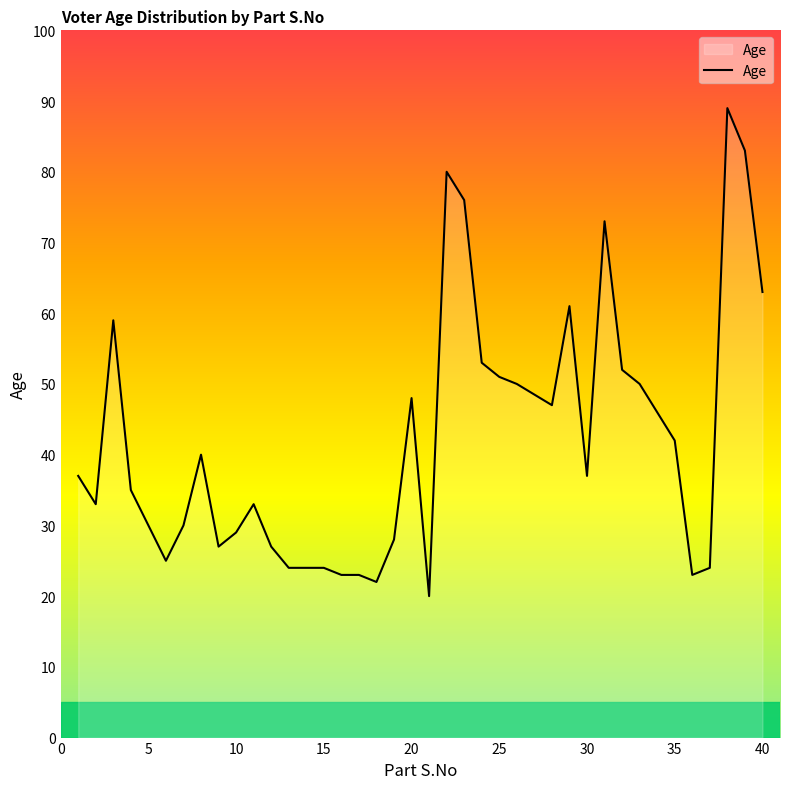

What is the difference between the maximum and minimum values?

69